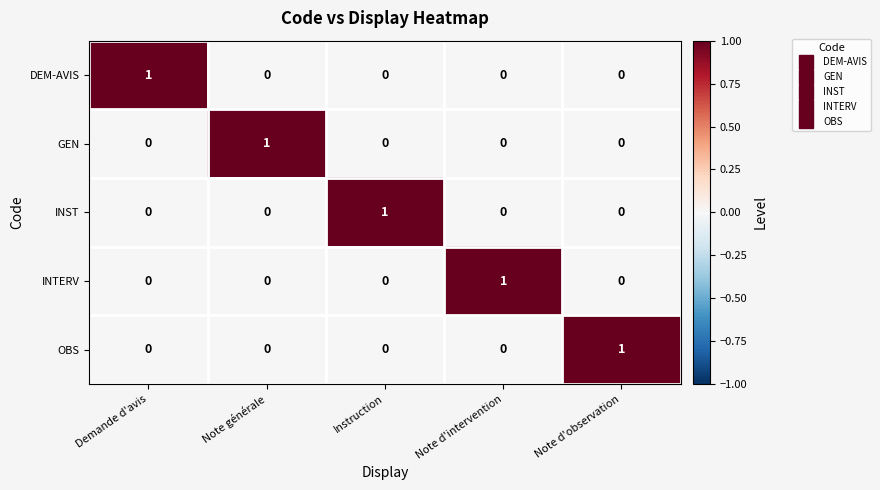

How many positive values does the DEM-AVIS series have?

1